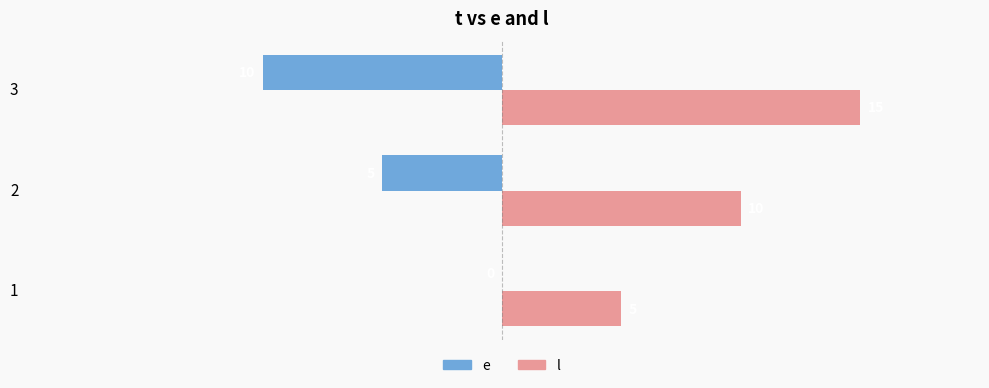

How many categories are shown in the chart?

3